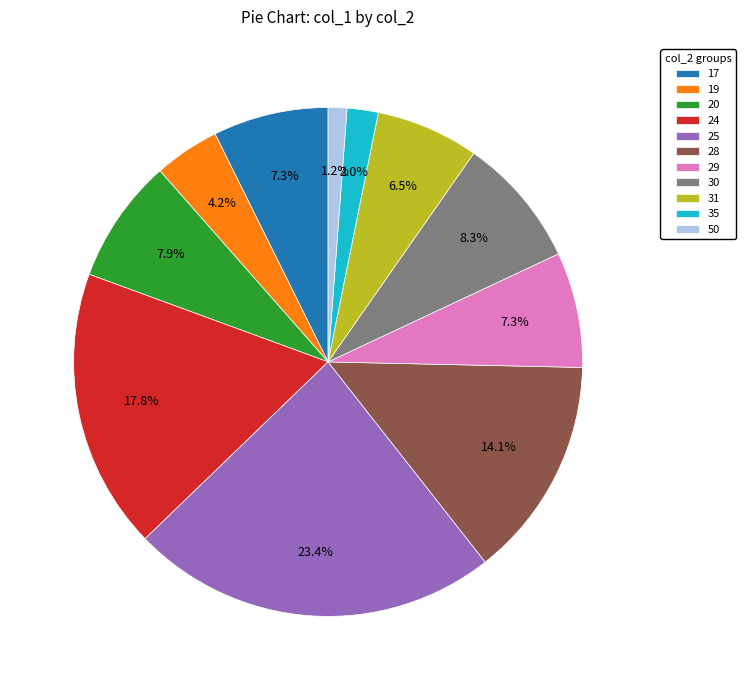

How much of the chart is everything except 17?

92.7%